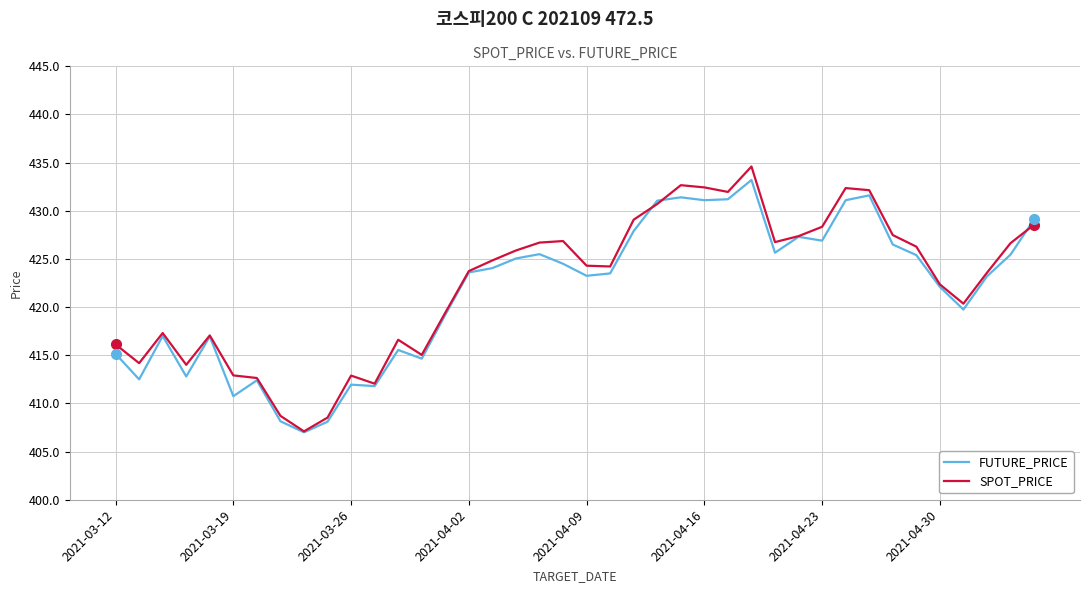

What is the maximum value for SPOT_PRICE?

434.6